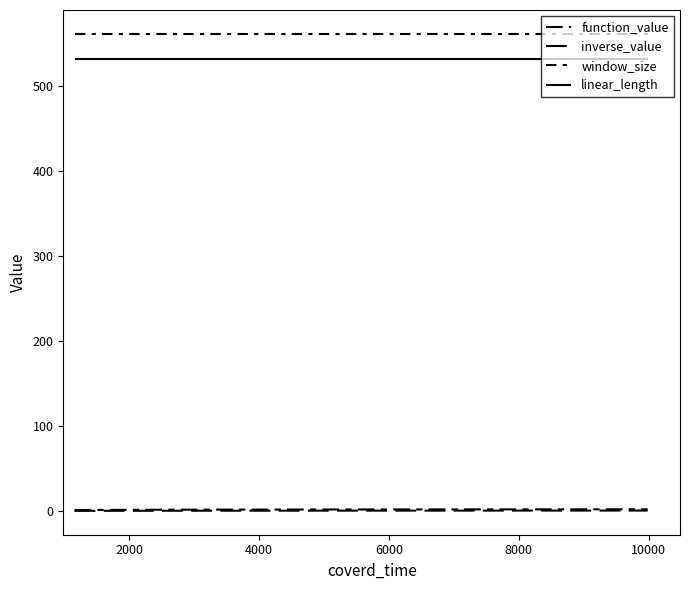

Is this an area chart (filled region under the line)?

No